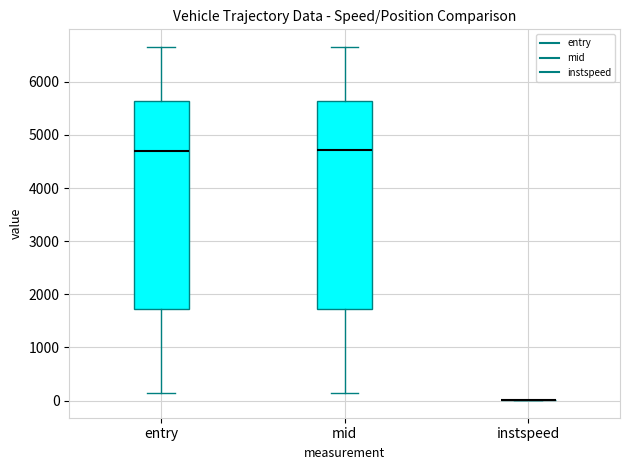

Reading left to right, read every box against the y-axis: the position of its median line, the range the box covers, and the ends of its whiskers. The values are not printed on the chart, so give them approximately, as read against the axis.

entry: median 4700, box 1700 to 5600, whiskers 100 to 6600
mid: median 4700, box 1700 to 5600, whiskers 100 to 6700
instspeed: box collapsed to a line at 0, whiskers 0 to 0